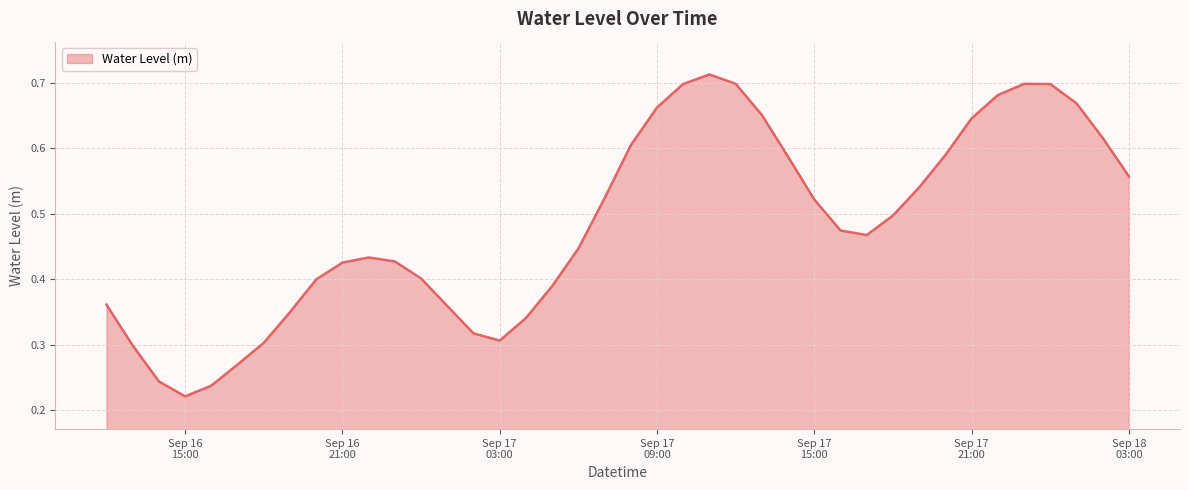

Which label corresponds to the largest value in the chart?

2025-09-17 11:00:00